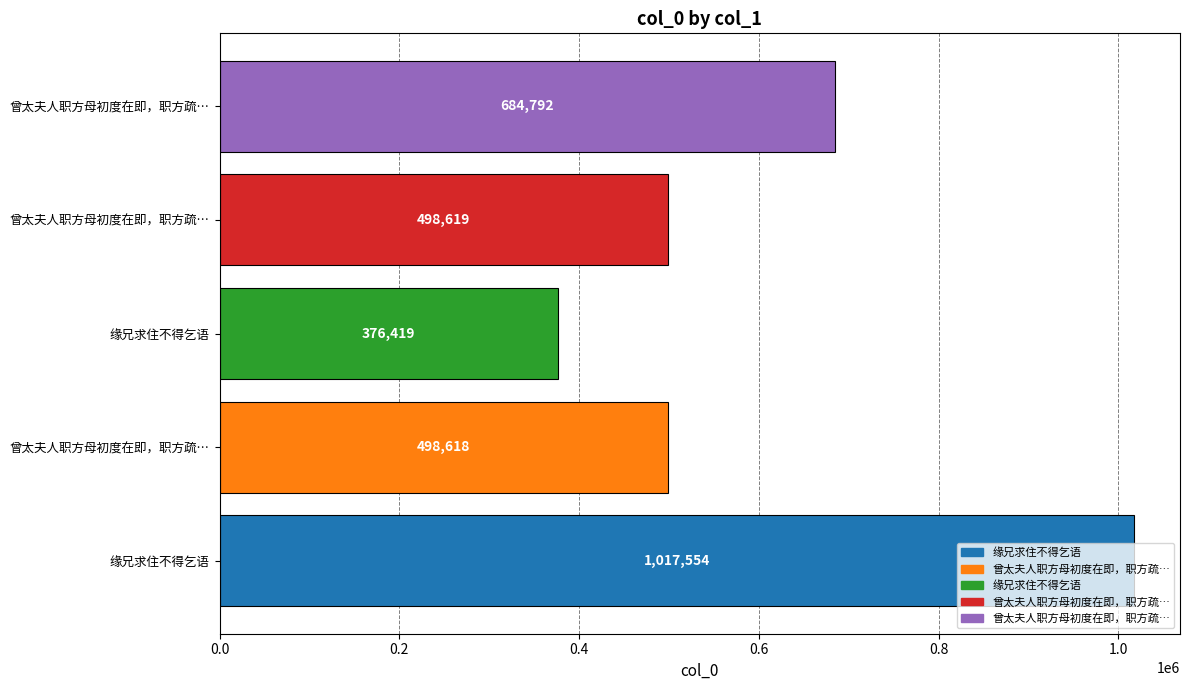

Does the chart contain any negative values?

No